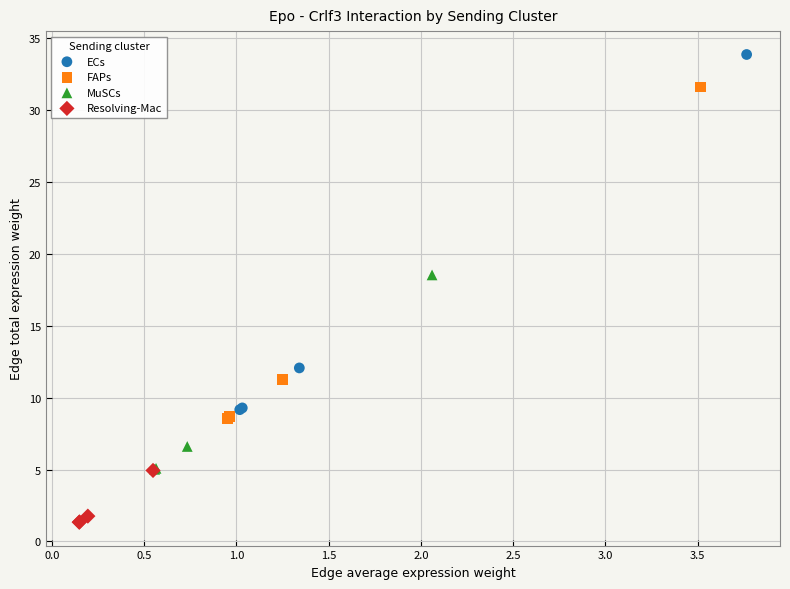

Which series has the largest Y range (max minus min)?

ECs